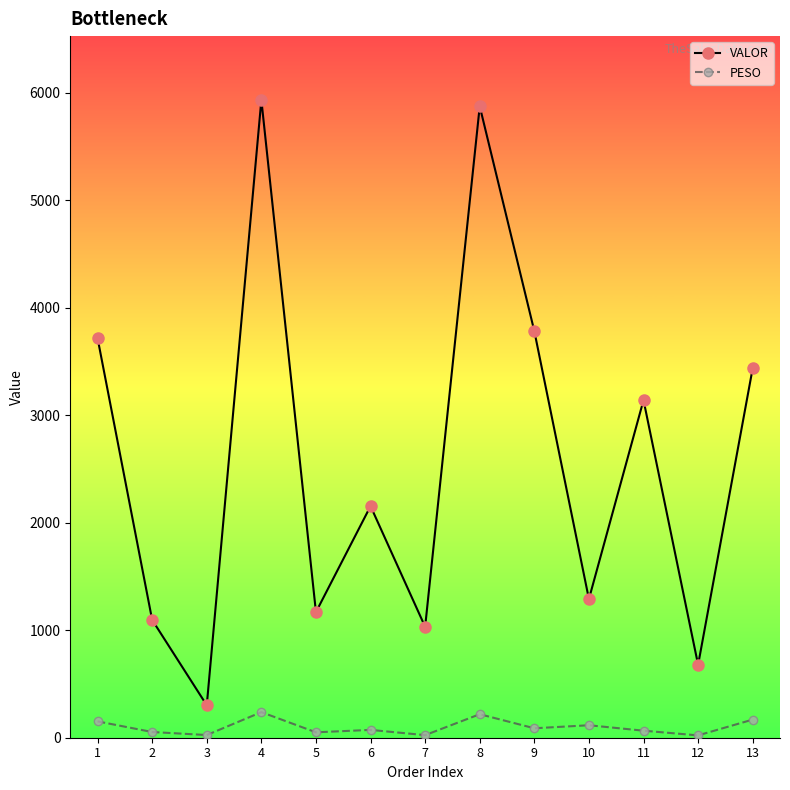

How many interior local peaks does the VALOR series have?

4